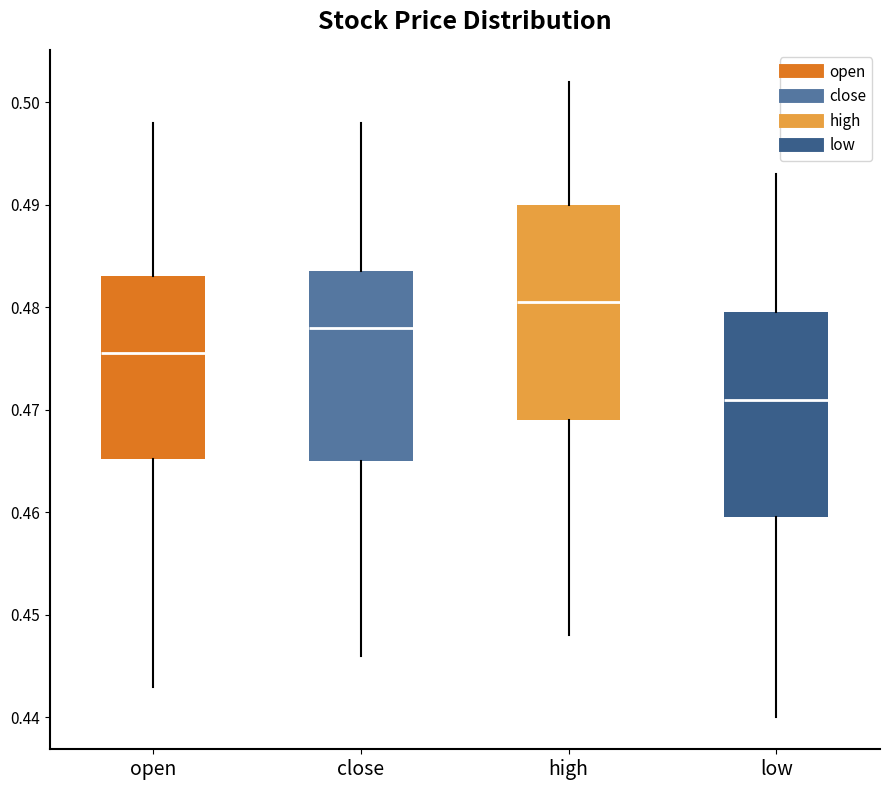

Which box is the tallest, from its lower edge to its upper edge?

high